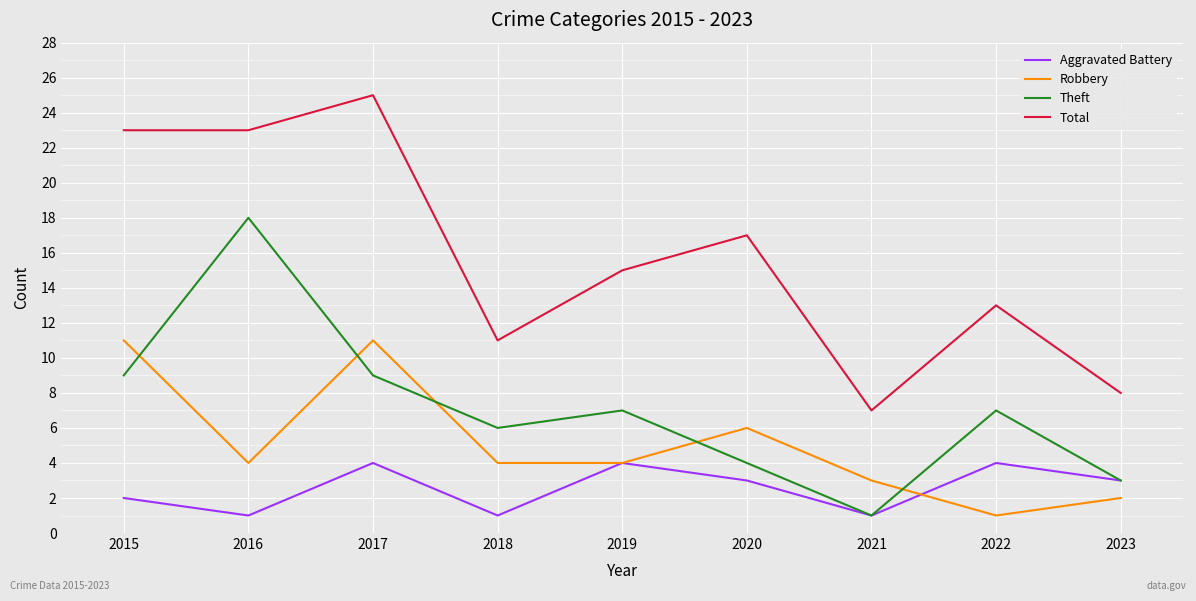

List the series in order of their peak value, highest first.

Total, Theft, Robbery, Aggravated Battery